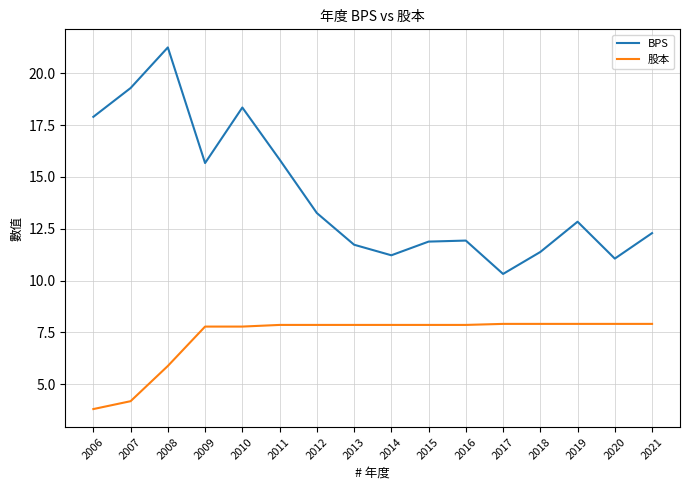

True or false: BPS and 股本 cross at least once.

False